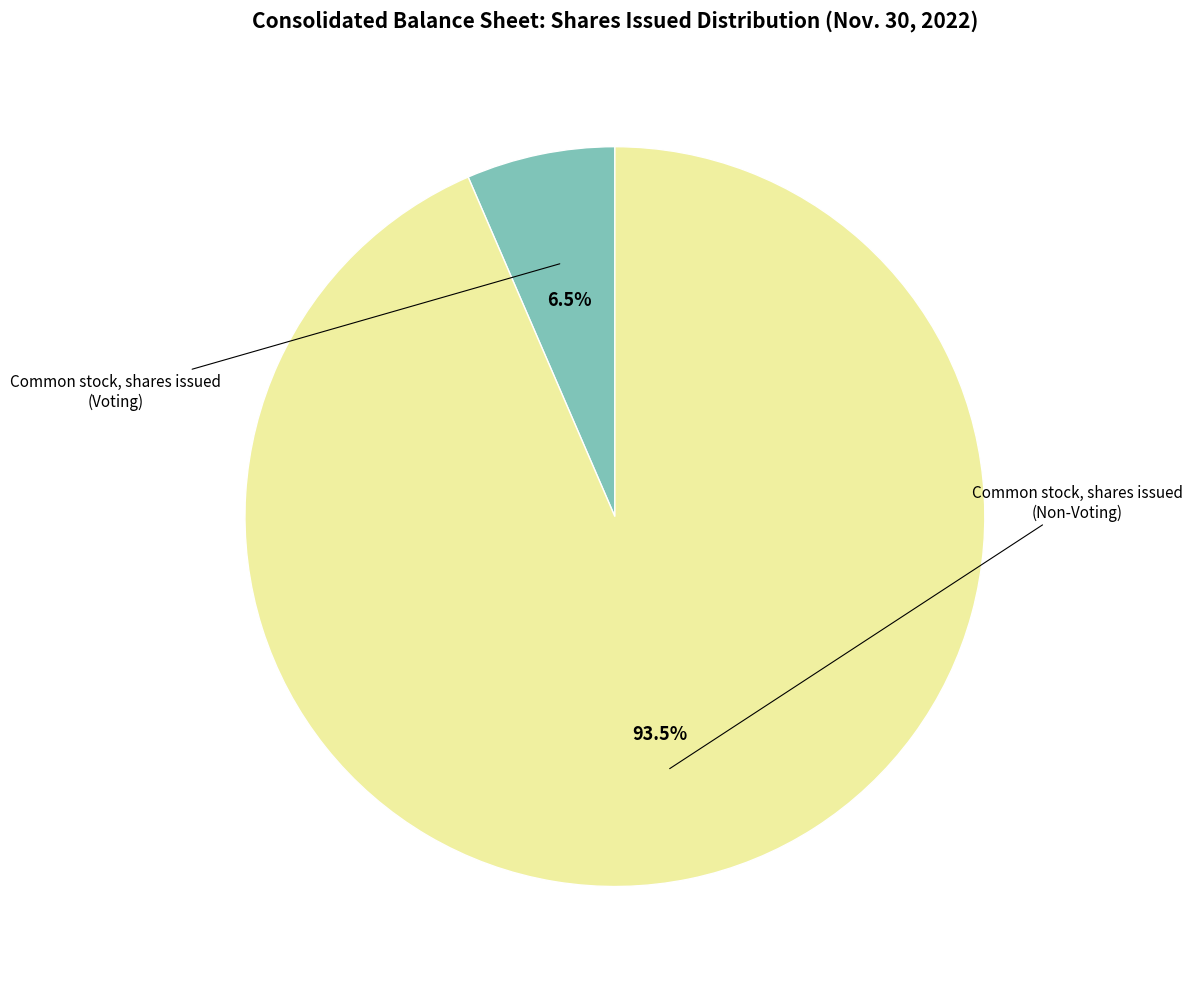

How many segments does this pie chart have?

2